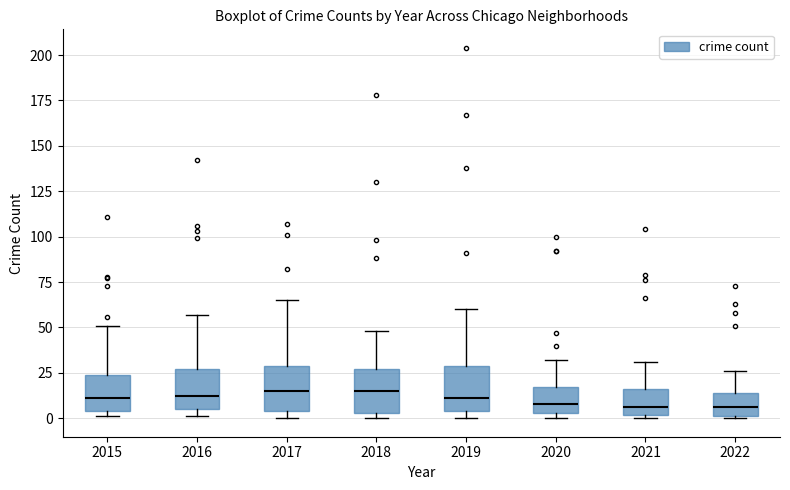

Reading left to right, read every box against the y-axis: the position of its median line, the range the box covers, and the ends of its whiskers. The values are not printed on the chart, so give them approximately, as read against the axis.

2015: median 10, box 5 to 25, whiskers 0 to 50
2016: median 10, box 5 to 25, whiskers 0 to 55
2017: median 15, box 5 to 30, whiskers 0 to 65
2018: median 15, box 5 to 25, whiskers 0 to 50
2019: median 10, box 5 to 30, whiskers 0 to 60
2020: median 10, box 5 to 15, whiskers 0 to 30
2021: median 5, box 0 to 15, whiskers 0 (just below the box's lower edge) to 30
2022: median 5, box 0 to 15, whiskers 0 to 25